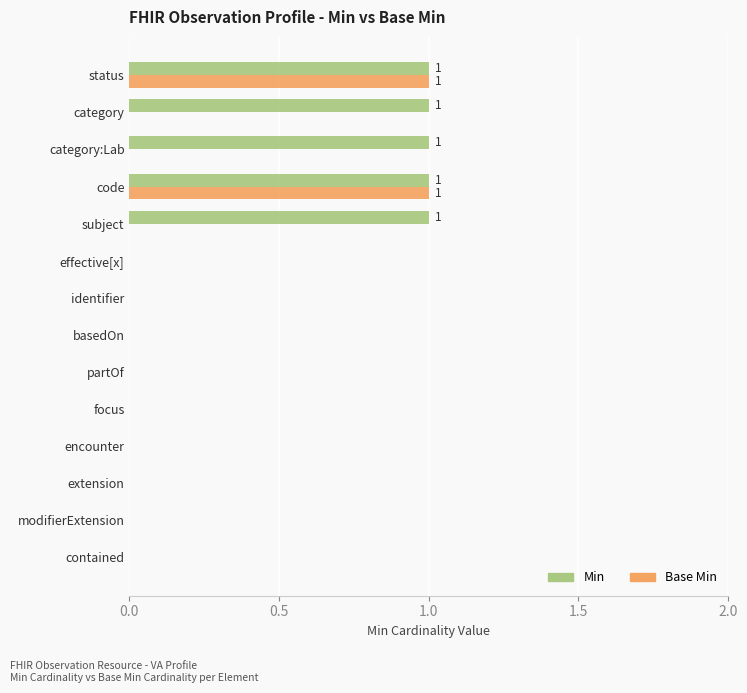

What are all the series names shown in the legend?

Min, Base Min